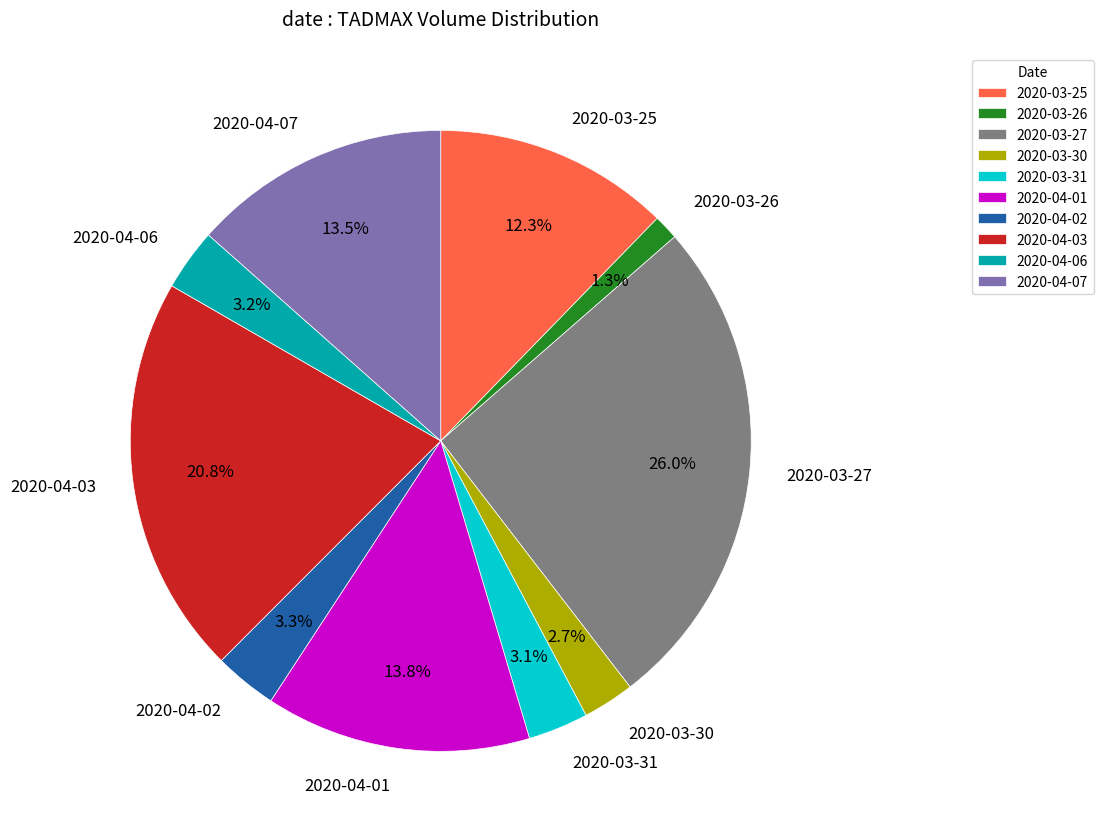

The 2020-04-01 slice represents 23% of the pie. True or false?

False